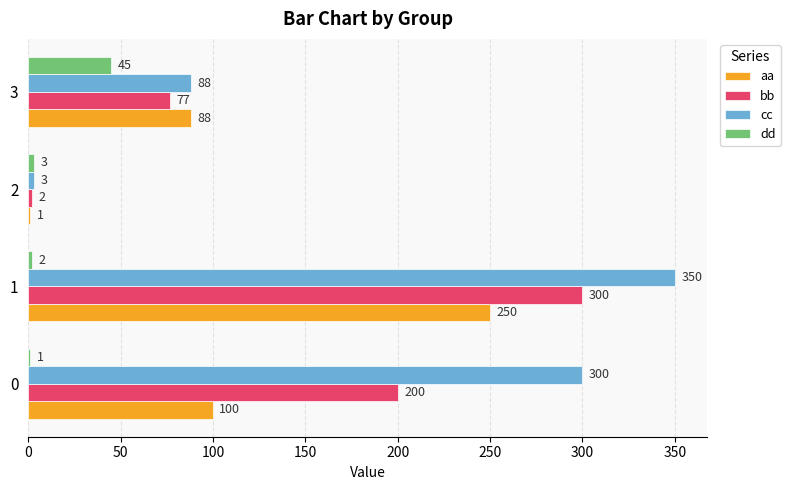

Which series changed the most between 2 and 3?

aa